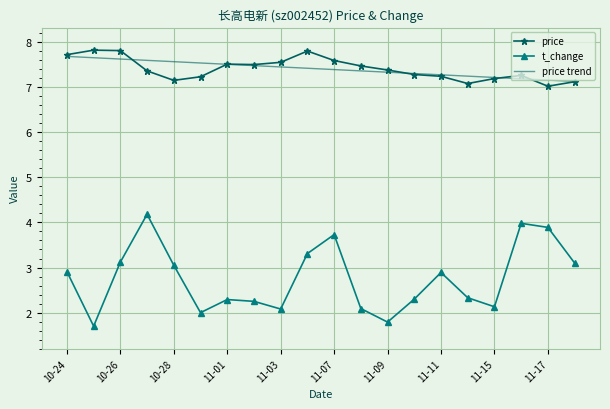

What is the minimum value for price trend?

7.1